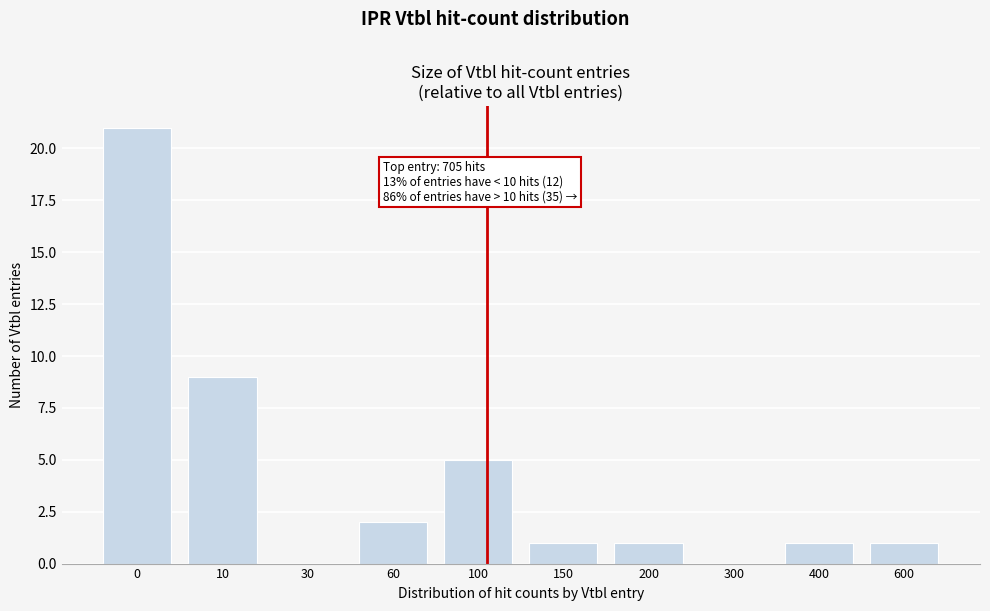

Reading left to right, transcribe all the data shown in this chart.

0=21	10=9	30=0	60=2	100=5	150=1	200=1	300=0	400=1	600=1